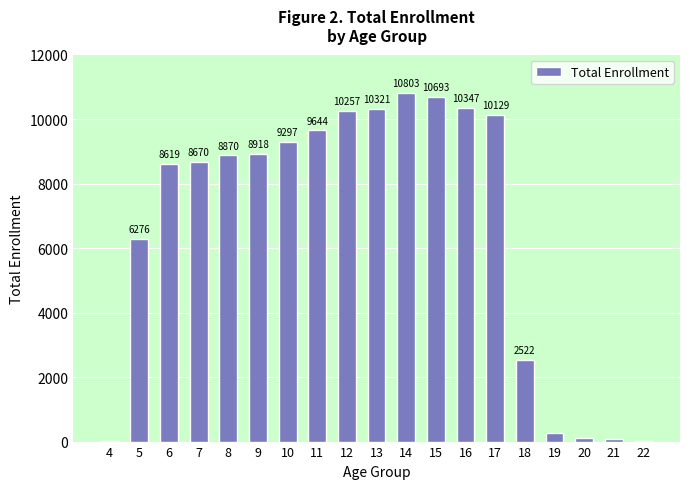

Reading left to right, extract all data points from this chart.

4=11	5=6276	6=8619	7=8670	8=8870	9=8918	10=9297	11=9644	12=10257	13=10321	14=10803	15=10693	16=10347	17=10129	18=2522	19=257	20=114	21=84	22=30